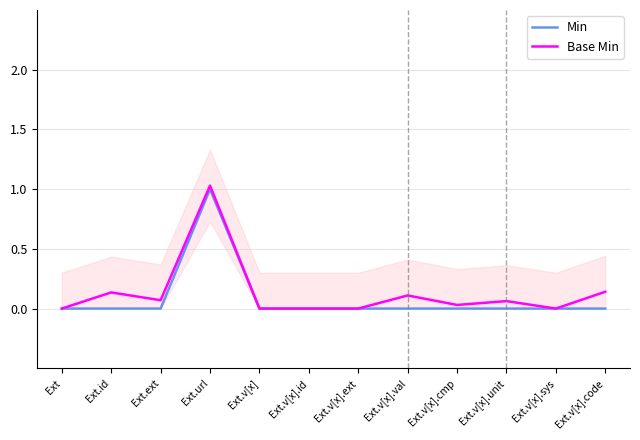

Reading left to right, what are all the values shown in this chart?

Min: 0.0	0.0	0.0	1.0	0.0	0.0	0.0	0.0	0.0	0.0	0.0	0.0
Base Min: 0.0	0.1	0.1	1.0	0.0	0.0	0.0	0.1	0.0	0.1	0.0	0.1